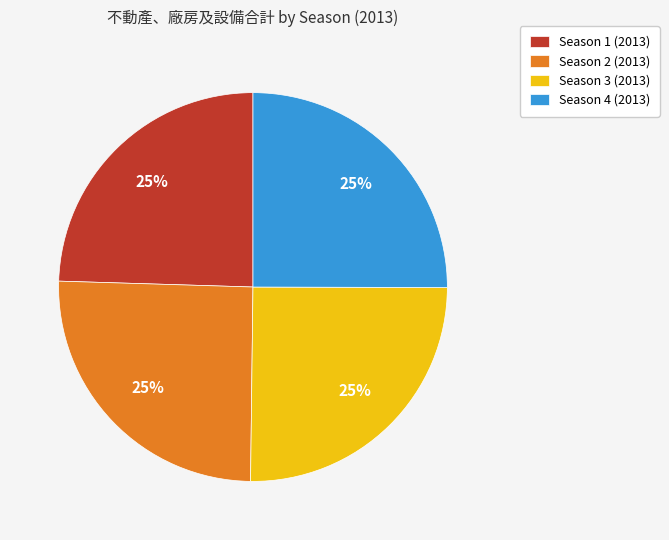

Is it true that Season 3 (2013) is 25% of the pie?

True